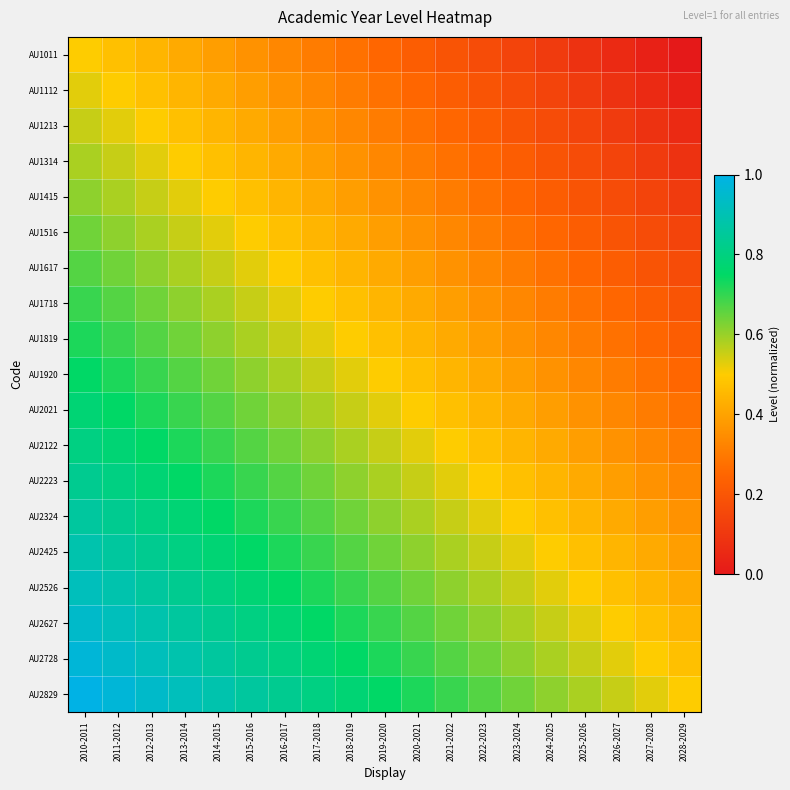

How many distinct data groups are displayed?

19